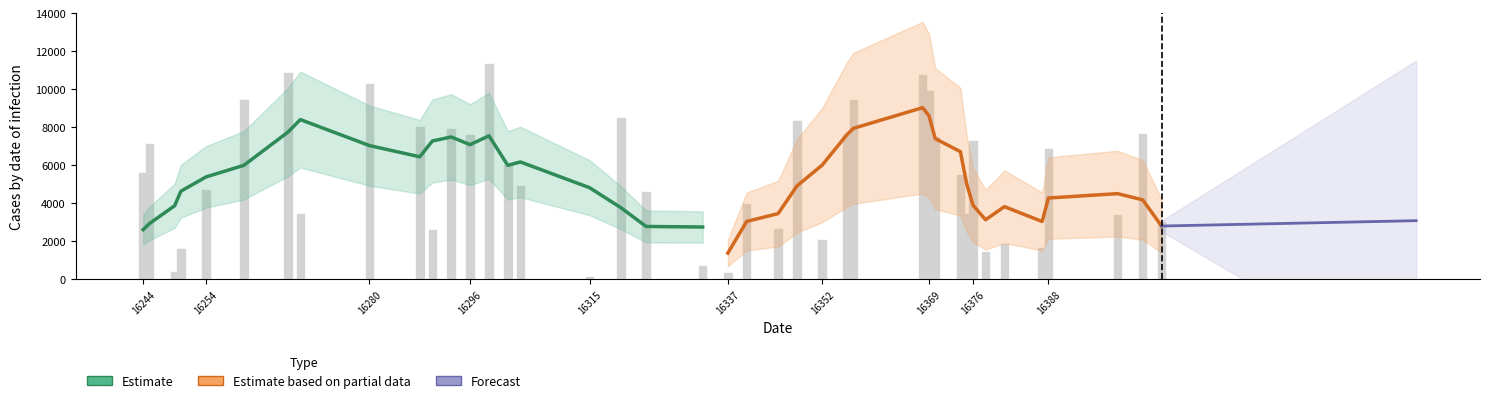

What is the sum of all Estimate_partial values?

104471